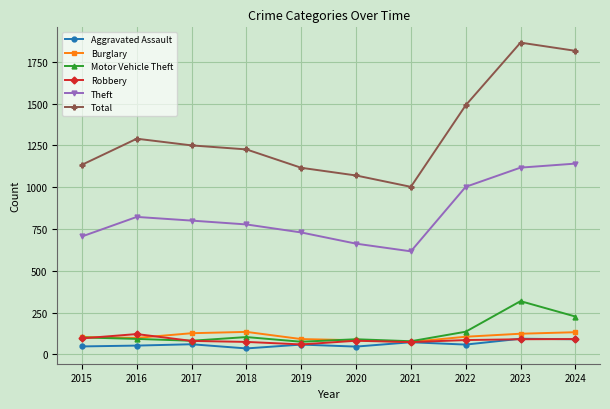

What is the difference between the second highest and minimum values in the Burglary series?

58